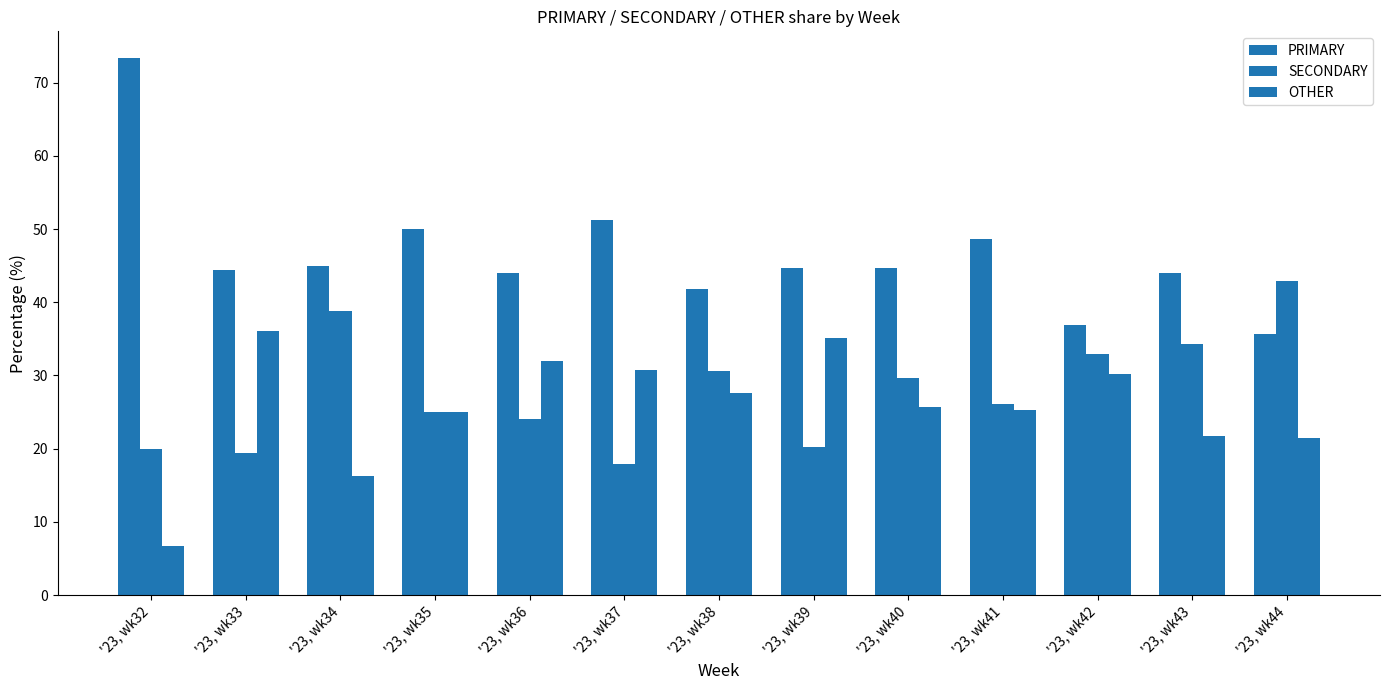

How many categories are shown in the chart?

13